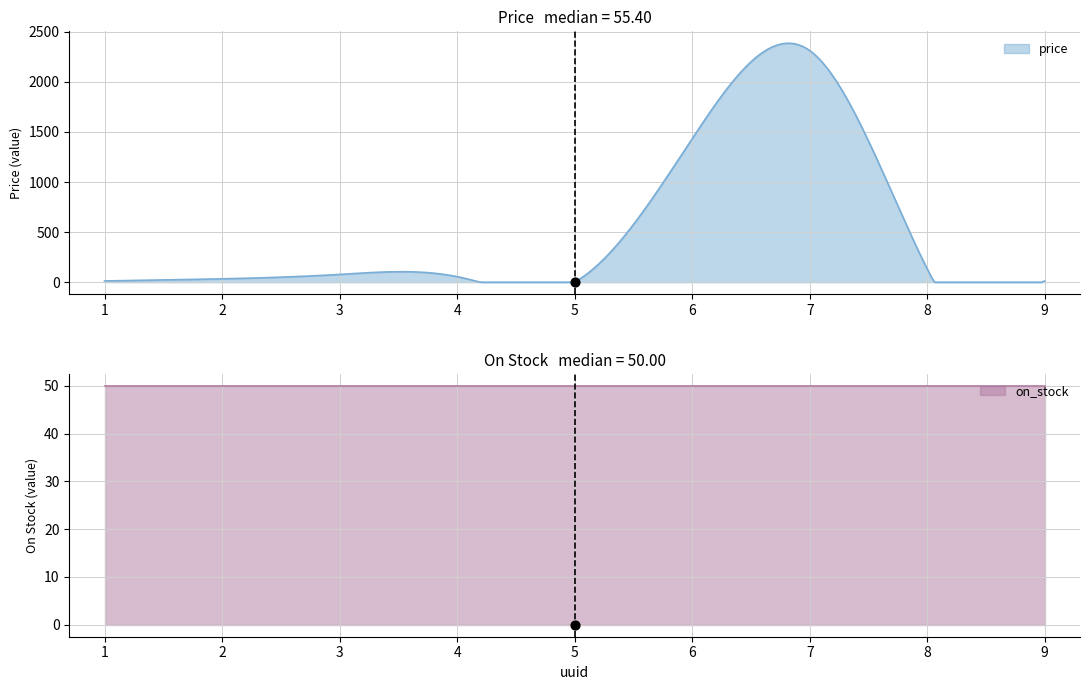

Which series has the largest total across all categories?

price